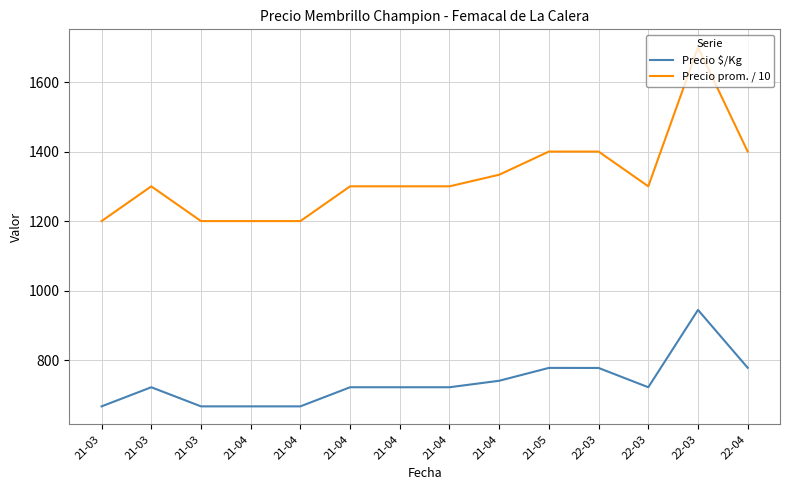

True or false: Precio $/Kg and Precio prom. / 10 intersect in this chart.

False